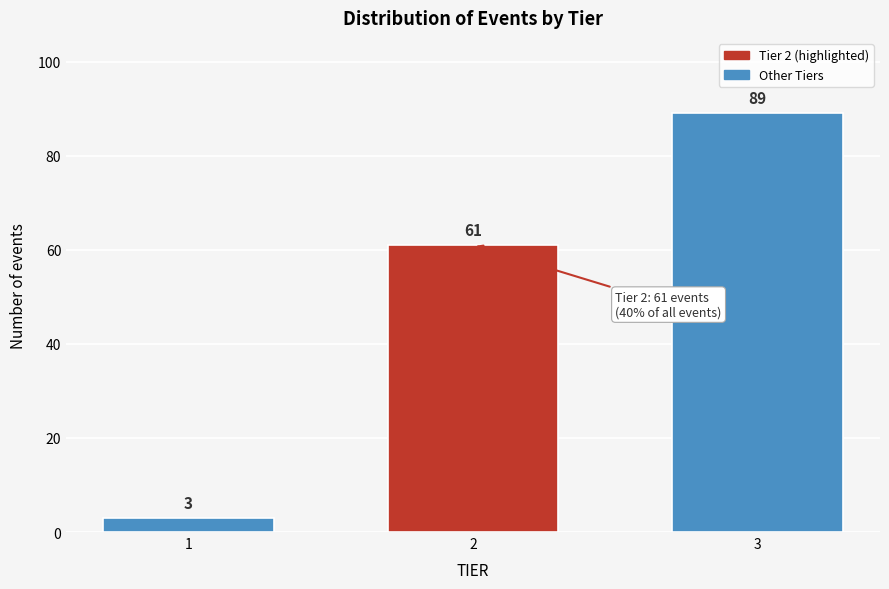

Reading left to right, extract all data points from this chart.

3	61	89